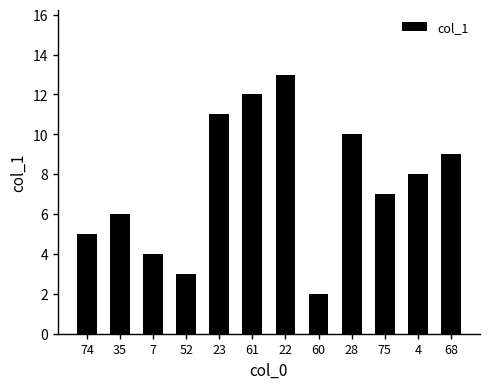

What is the difference between the values at 7 and 35?

2